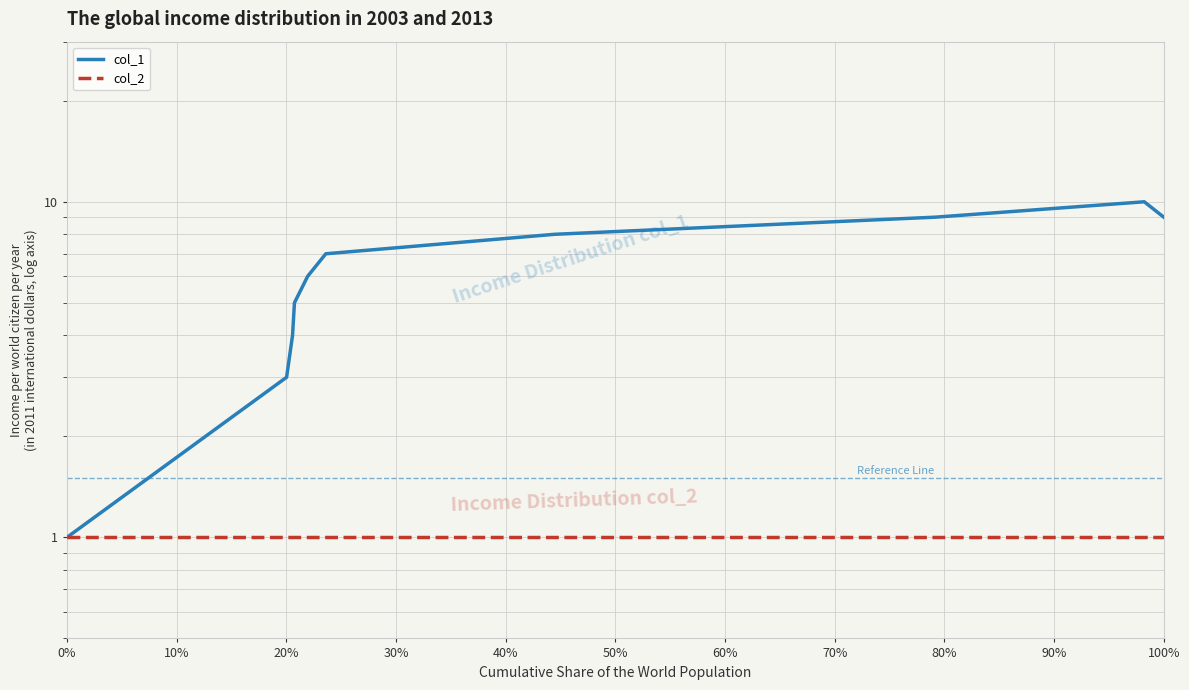

Which series changed the most between 0% and 20%?

col_1